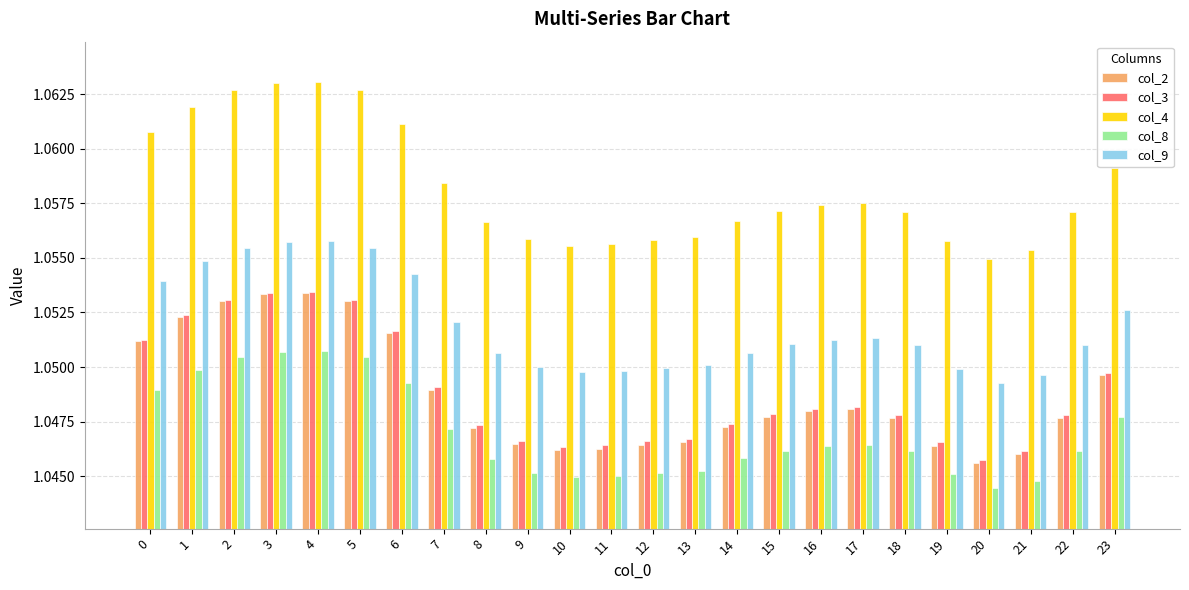

The value of col_8 at 9 is 0.7. True or false?

False